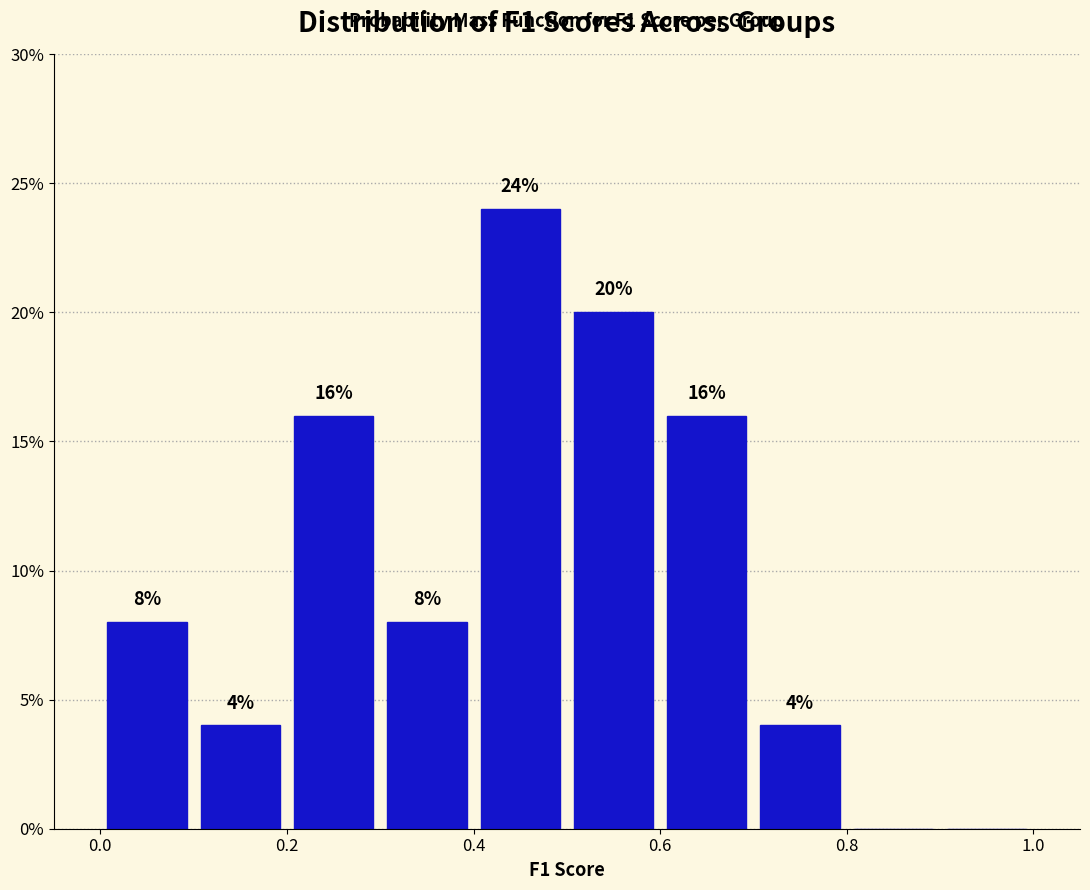

Which range on the x-axis has the tallest bar?

0.4 to 0.5